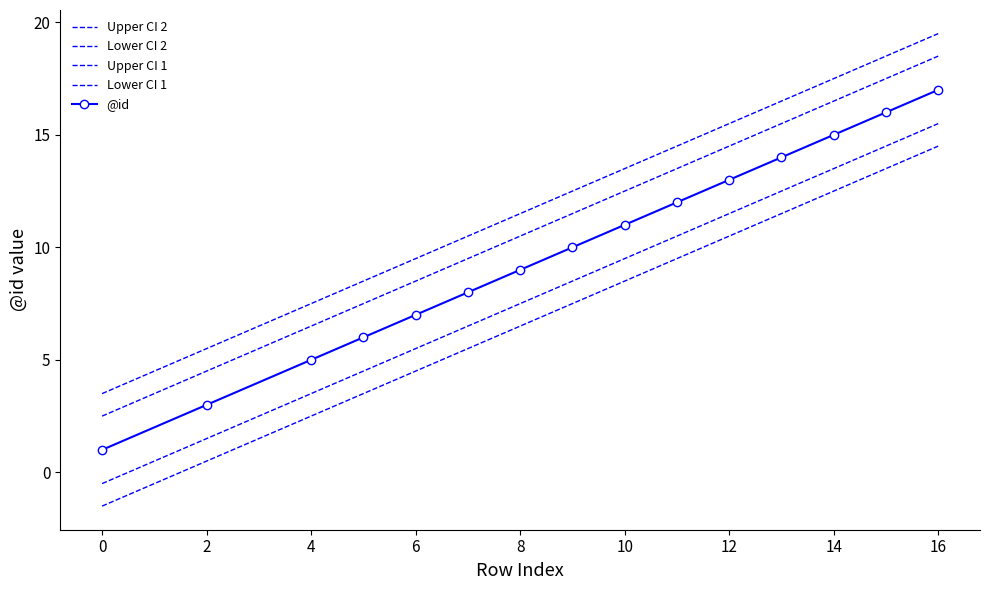

What is the minimum value for Upper CI 2?

3.5